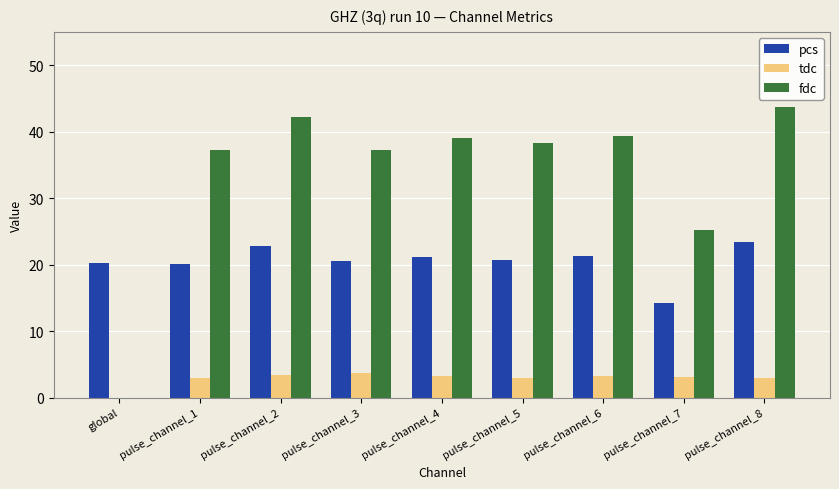

What is the sum of the pcs values at pulse_channel_2 and pulse_channel_7?

37.0